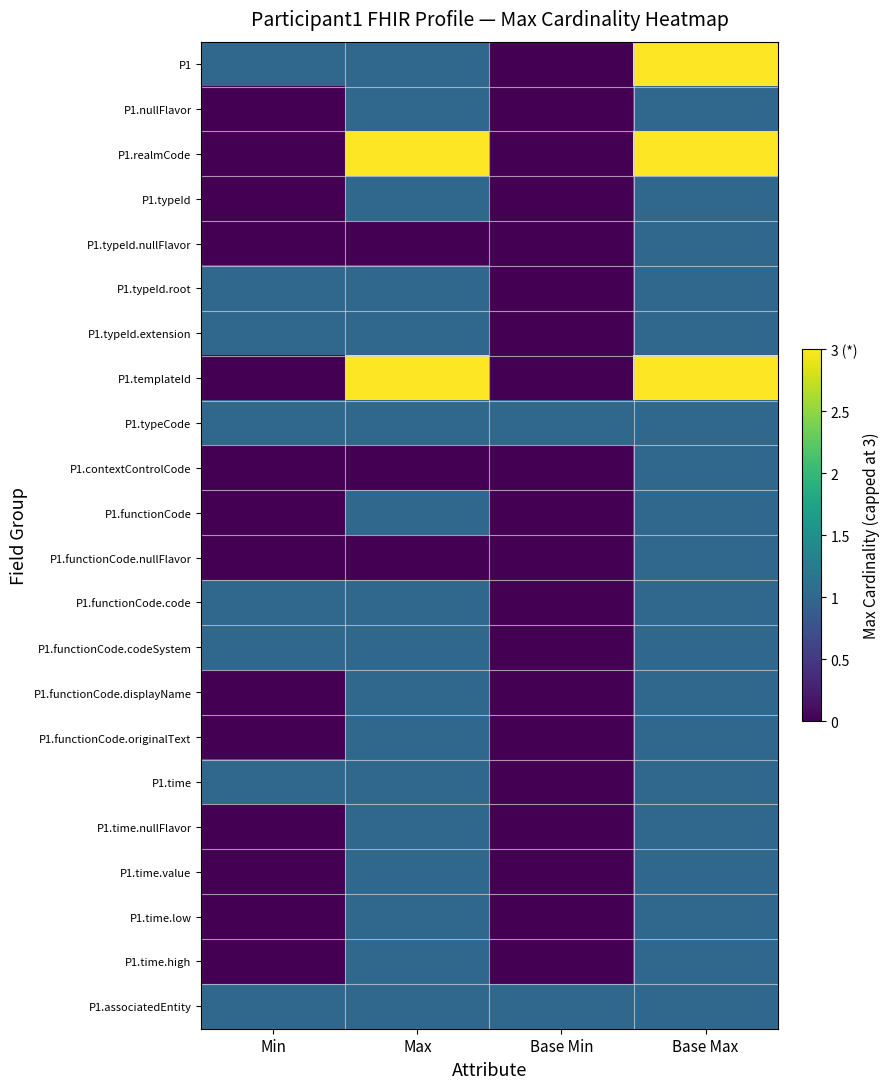

Rank the series by their maximum value, from lowest to highest.

P1.nullFlavor, P1.typeId, P1.typeId.nullFlavor, P1.typeId.root, P1.typeId.extension, P1.typeCode, P1.contextControlCode, P1.functionCode, P1.functionCode.nullFlavor, P1.functionCode.code, P1.functionCode.codeSystem, P1.functionCode.displayName, P1.functionCode.originalText, P1.time, P1.time.nullFlavor, P1.time.value, P1.time.low, P1.time.high, P1.associatedEntity, P1, P1.realmCode, P1.templateId